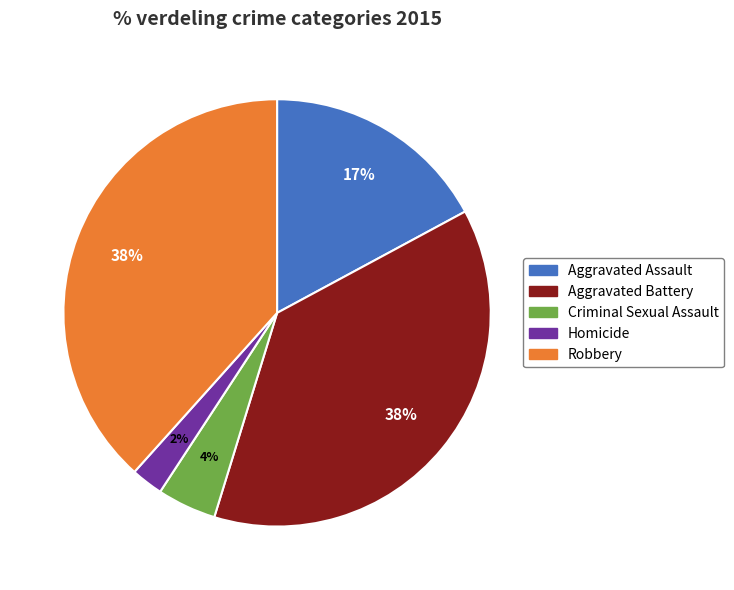

To the nearest percent, what portion does Aggravated Battery represent?

38%